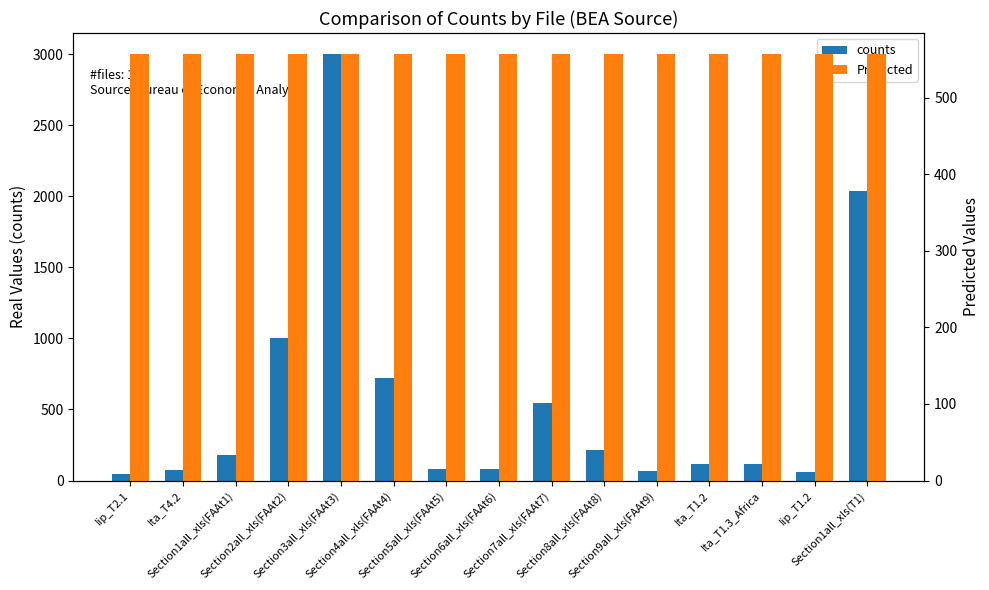

Is it true that Predicted equals 782.4 at Ita_T1.3_Africa?

False